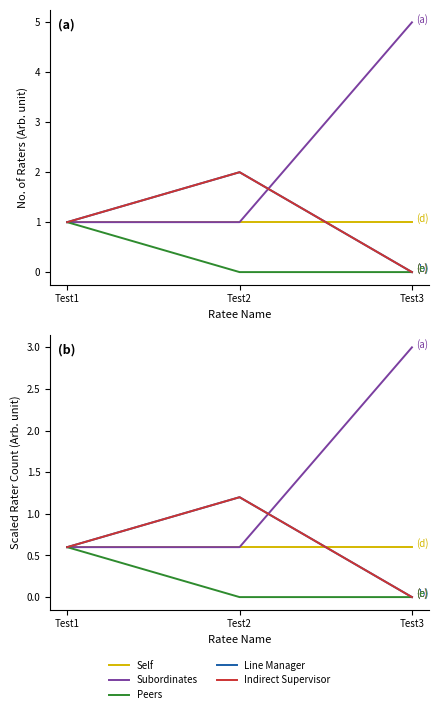

The value of Indirect Supervisor at Test3 is 0.0. True or false?

True